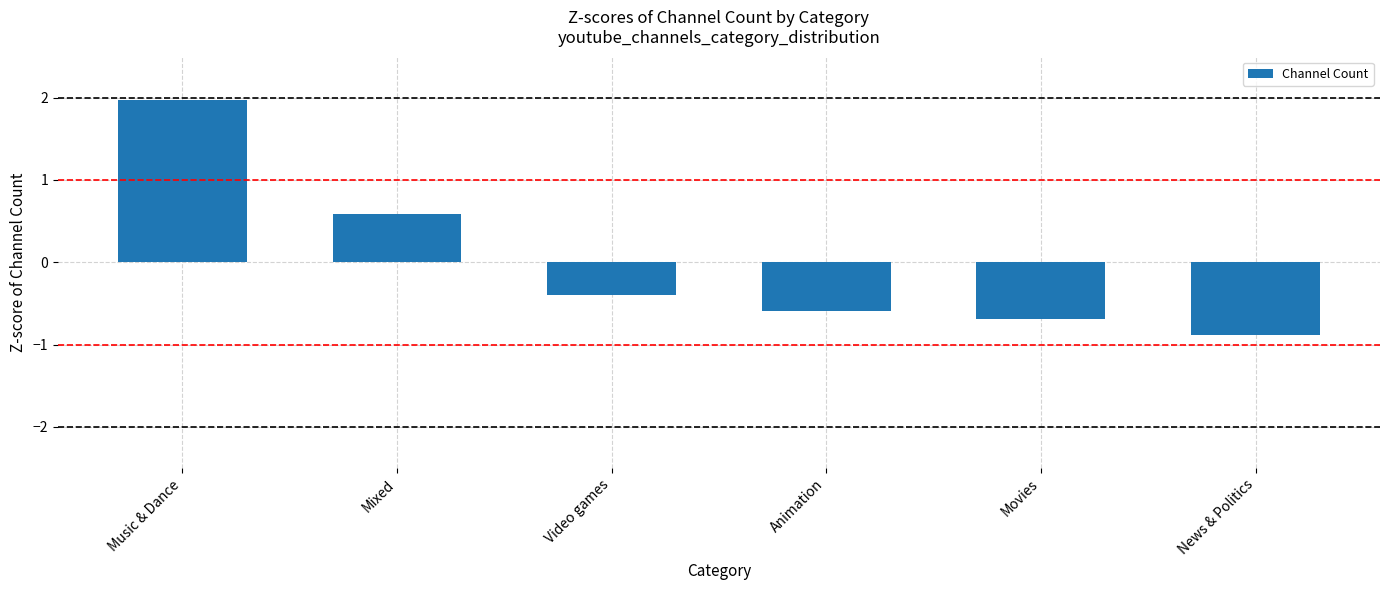

Which label corresponds to the largest value in the chart?

Music & Dance